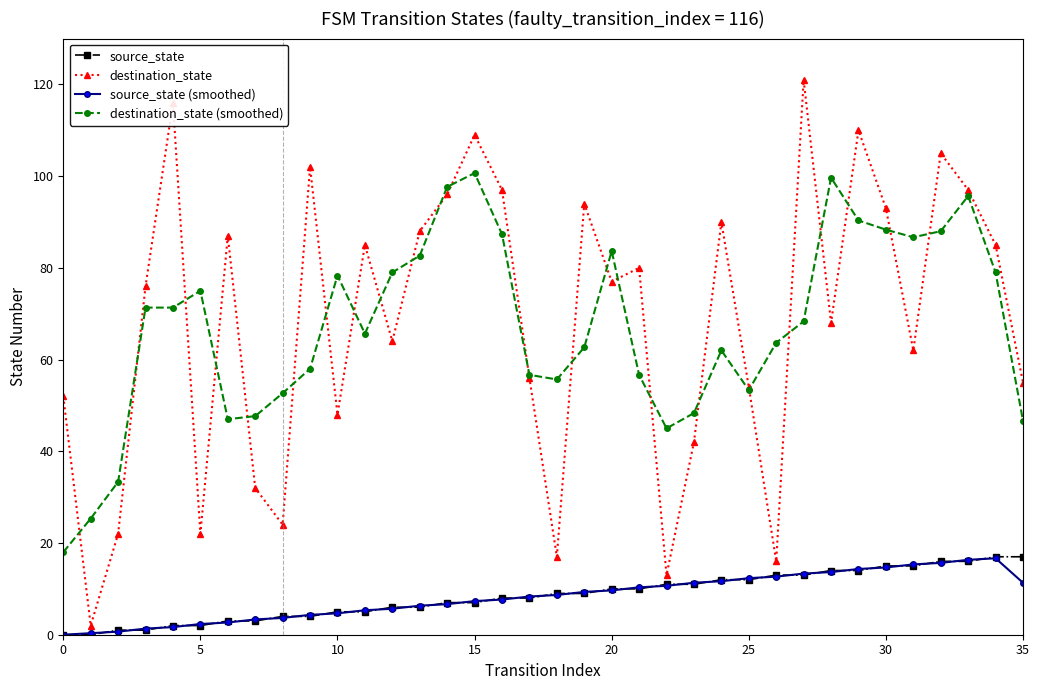

True or false: source_state (smoothed) and destination_state (smoothed) intersect in this chart.

False